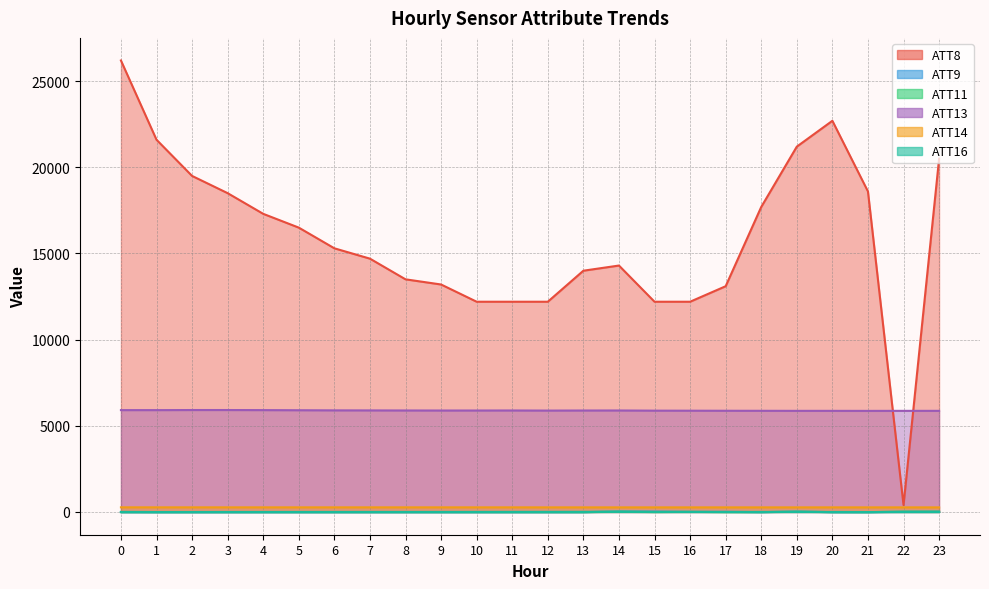

How many lines are shown in the chart?

6